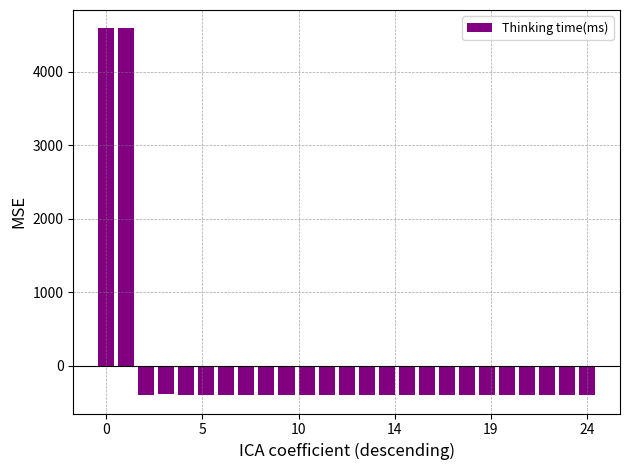

What is the difference between the second highest and second lowest values?

4995.0